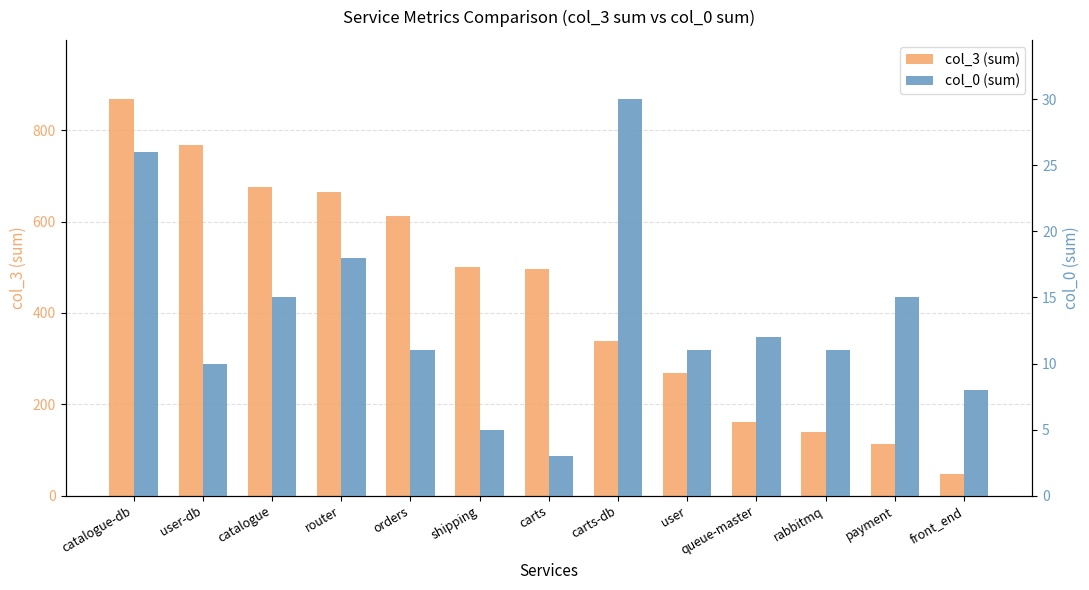

What is the maximum value shown in the chart?

868